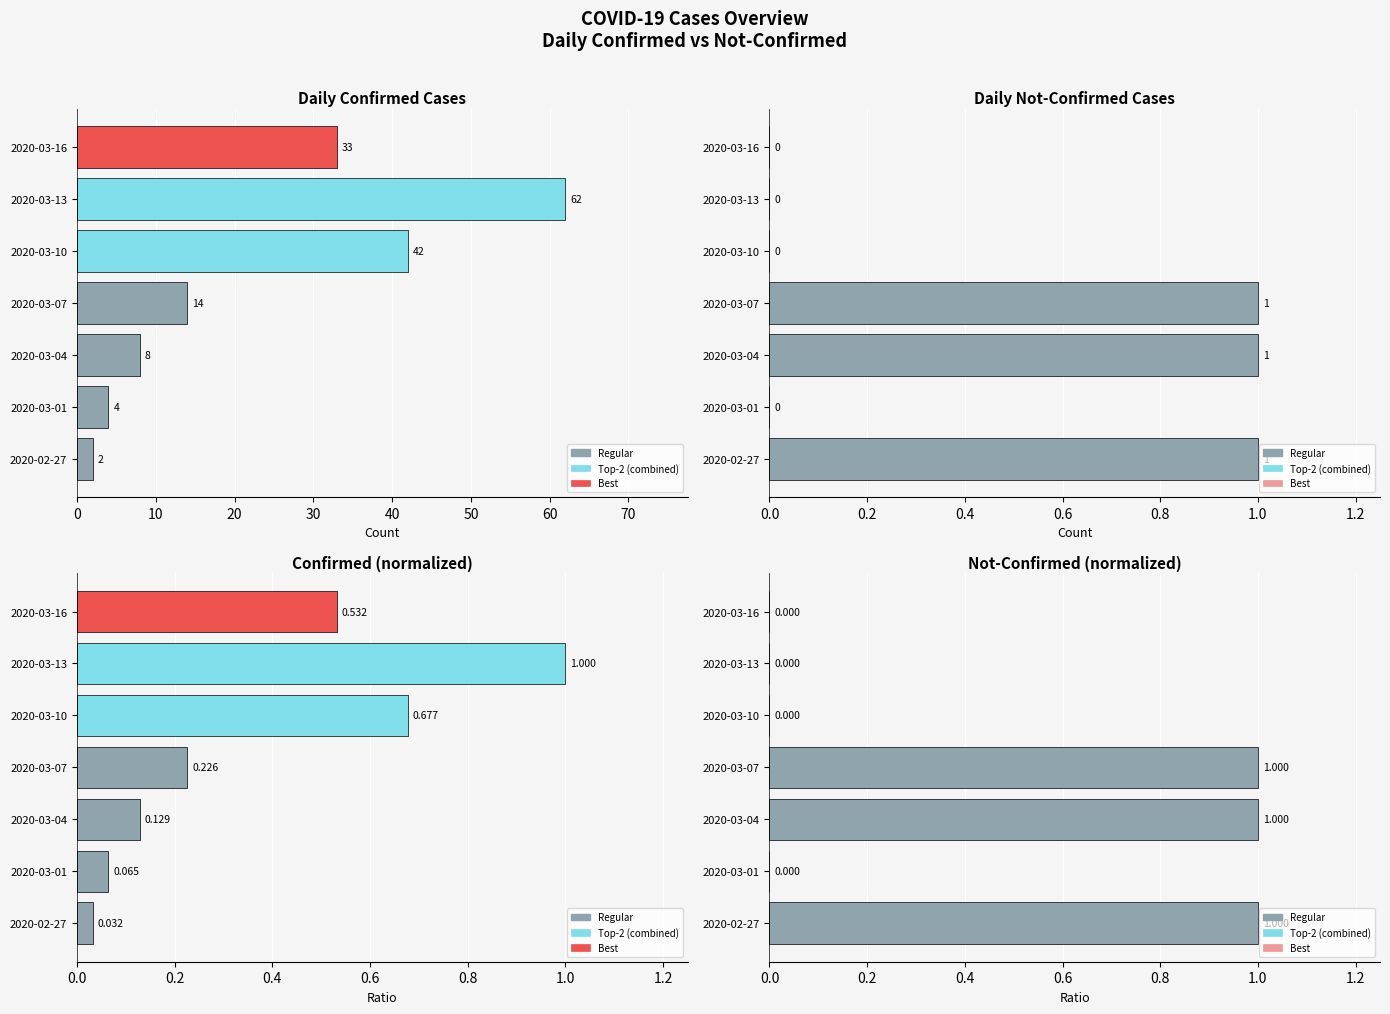

What is the value of the not_confirmed_norm bar at the 1st from the left?

1.0